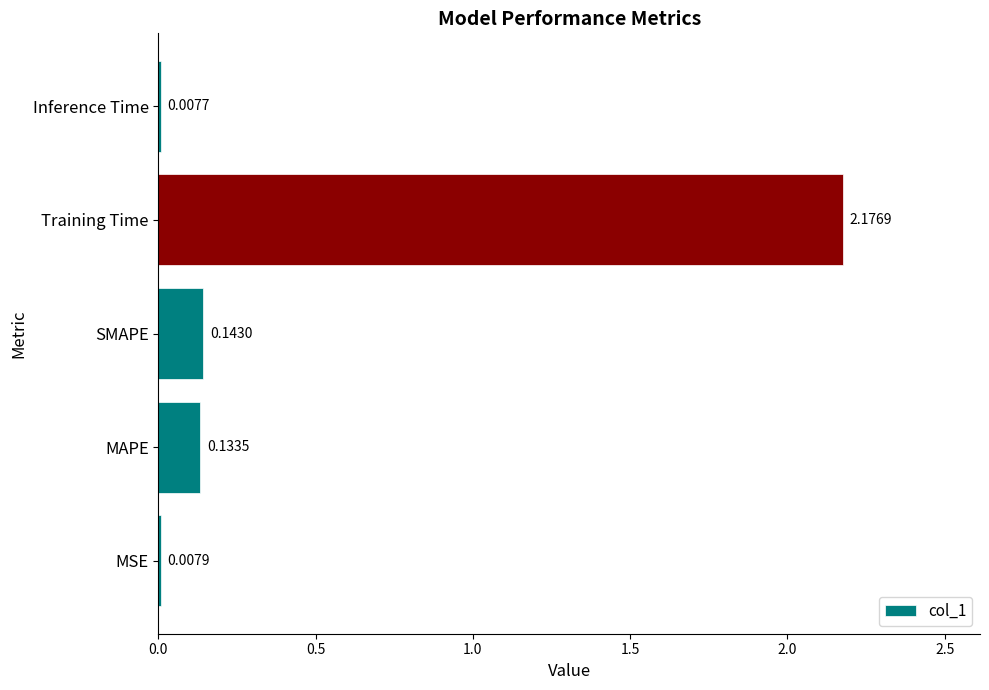

What is the average value?

0.5